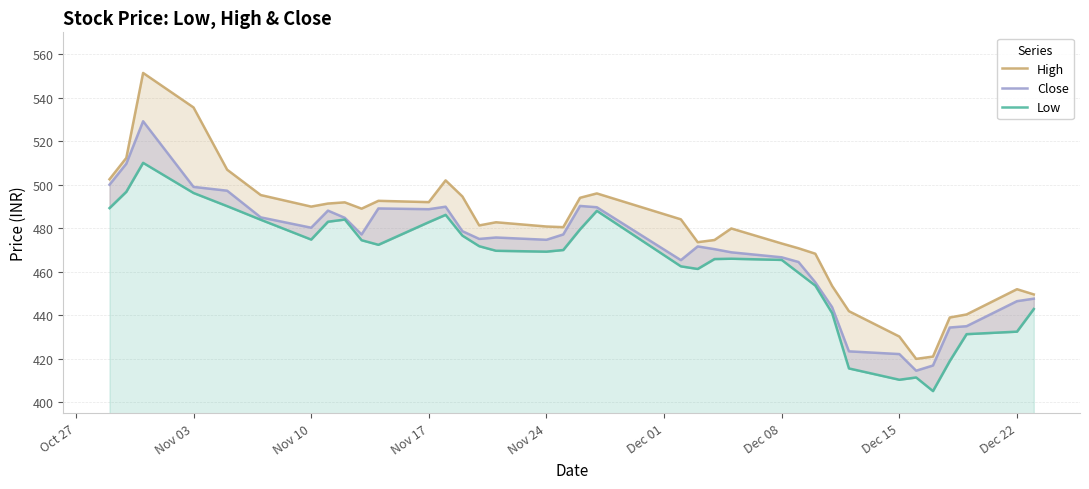

At which label does High first exceed 482?

Oct 27